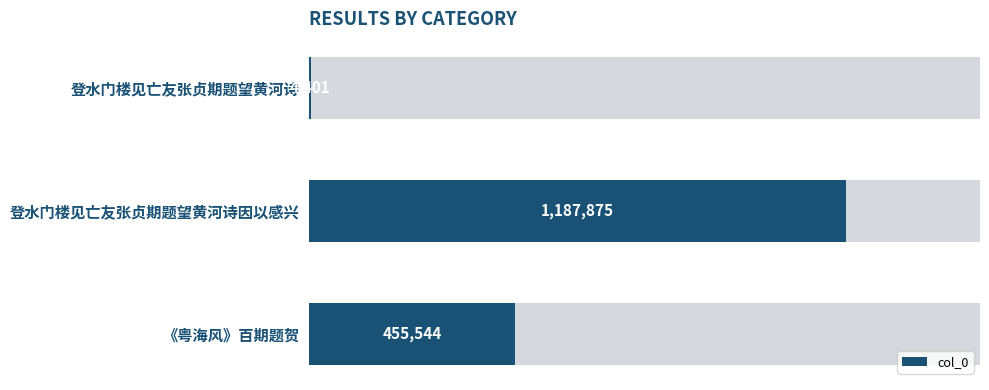

What is the value of the 2nd bar from the left?

1187875